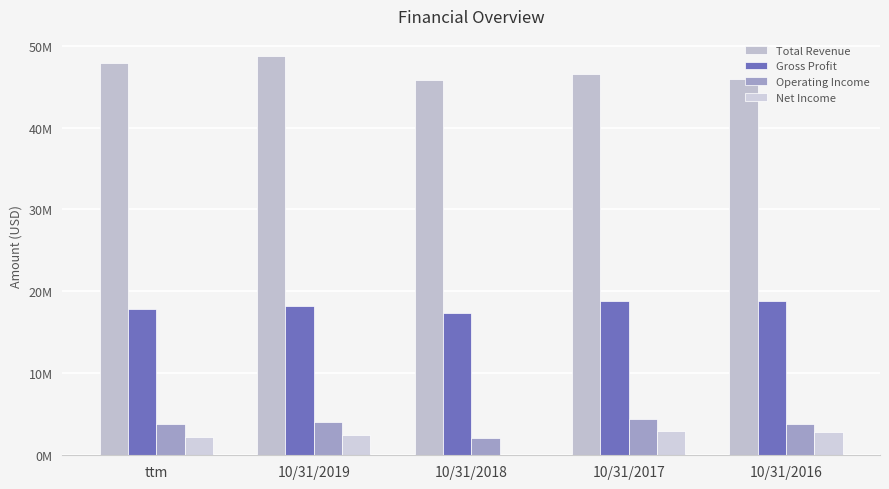

What is the minimum value for Operating Income?

2121000